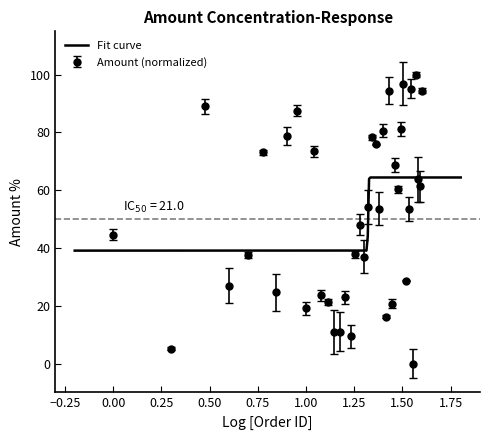

What is the approximate value at 17?

9.4